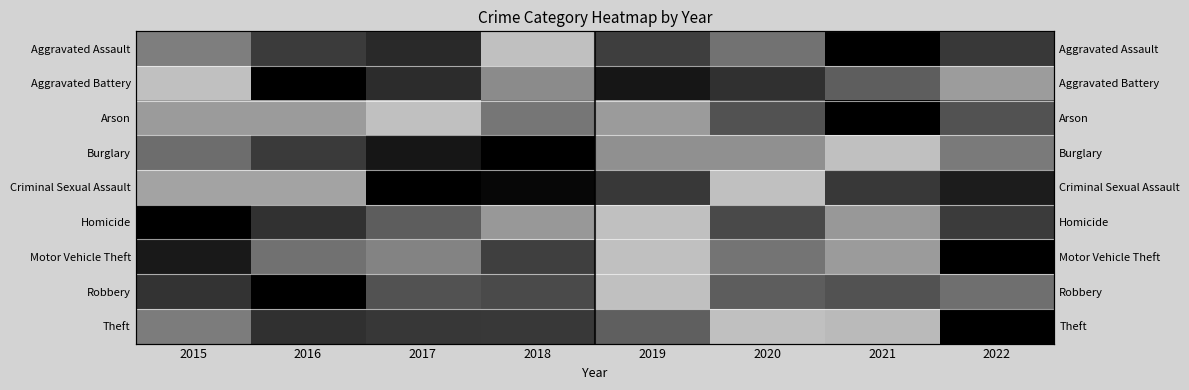

Which series has the largest range (max minus min)?

Aggravated Assault